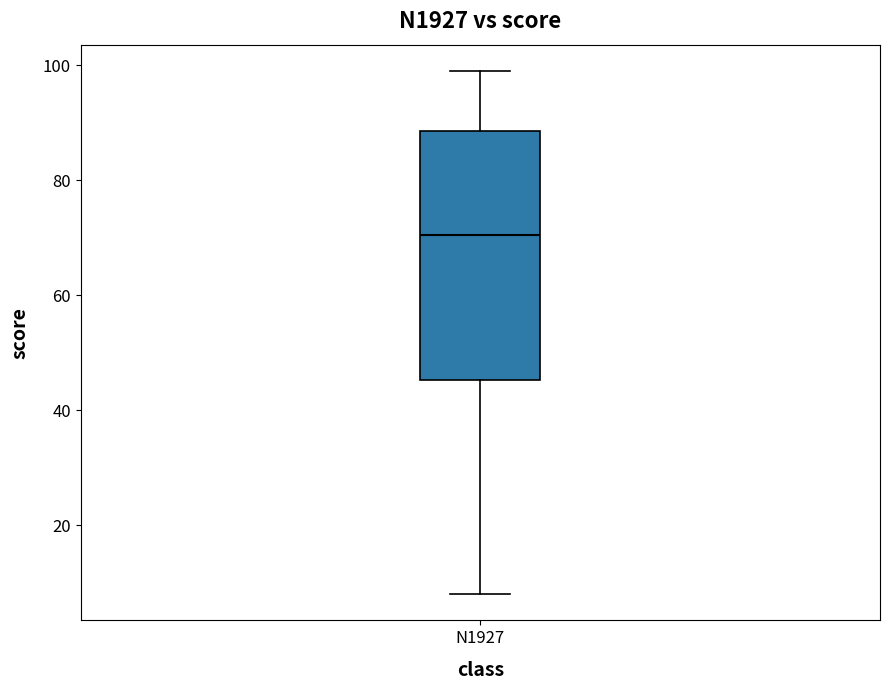

Where is the upper edge of the box for N1927 on the y-axis? The values are not printed on the chart, so give them approximately, as read against the axis.

88